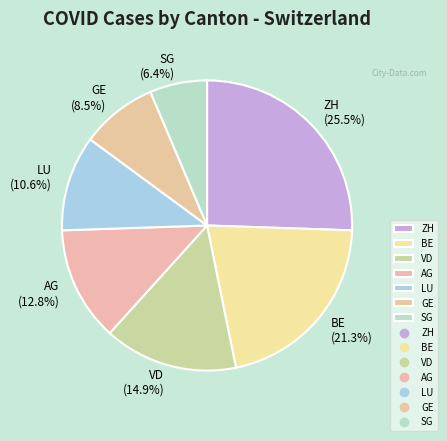

How many segments does this pie chart have?

7